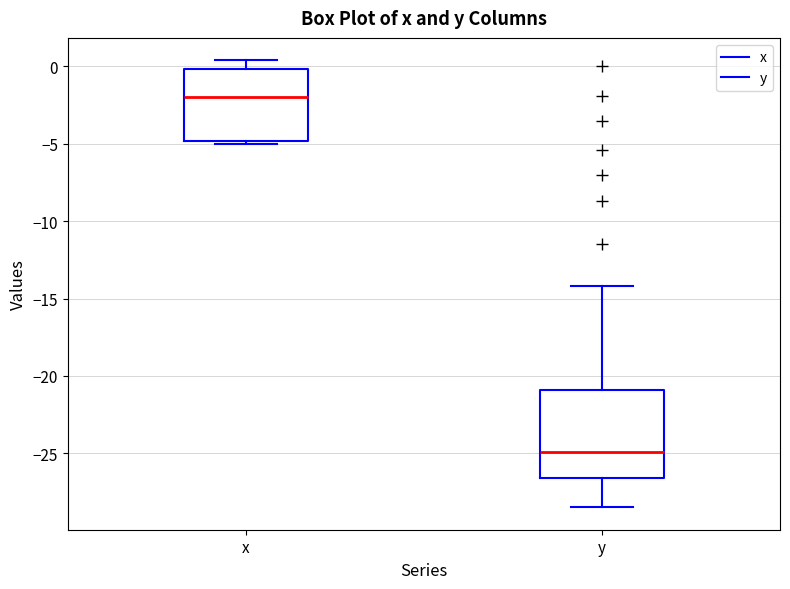

Comparing the boxes themselves (not the whiskers), which one is the tallest?

y